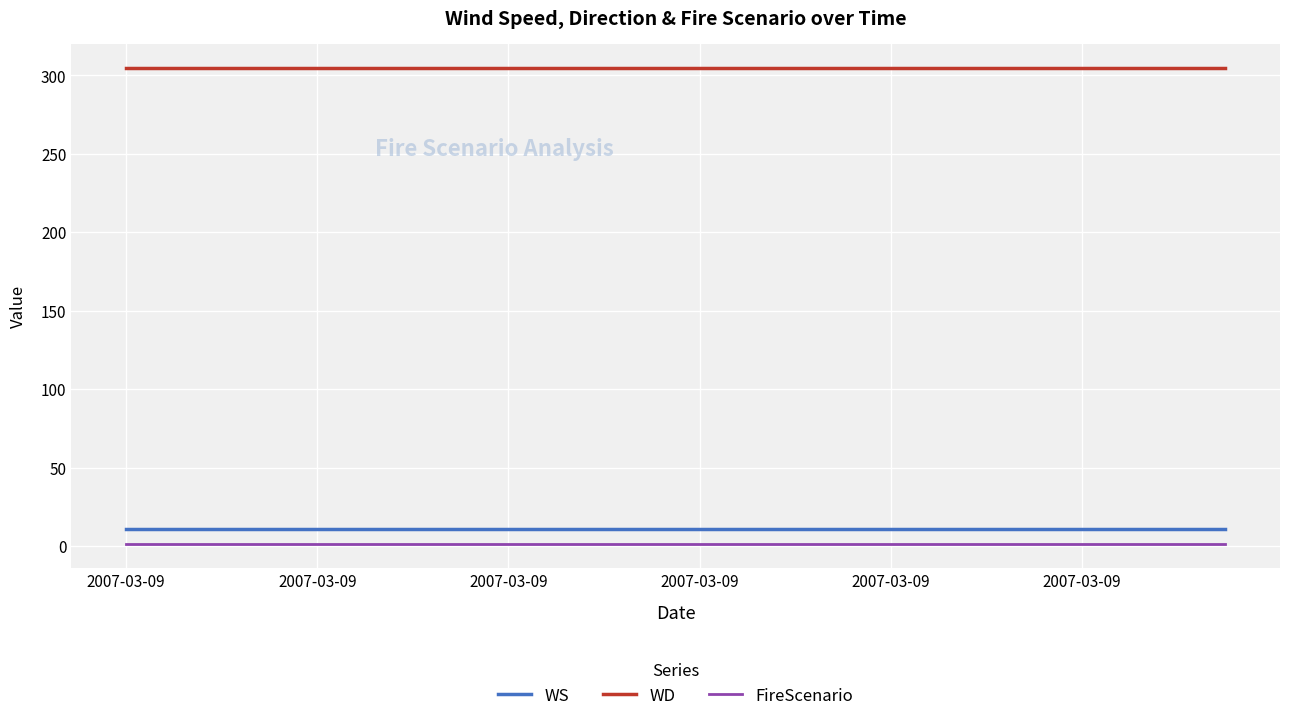

What are all the series names shown in the legend?

WS, WD, FireScenario